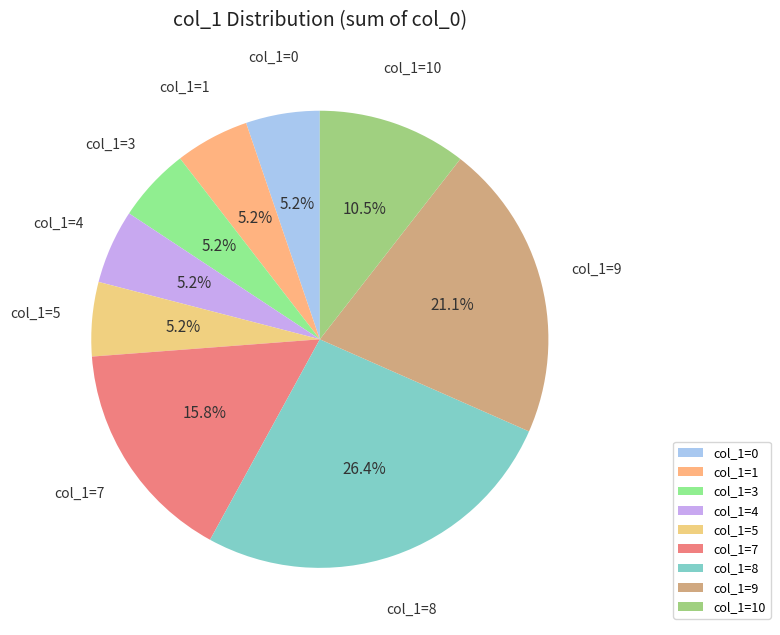

What portion of the pie excludes col_1=1?

94.8%